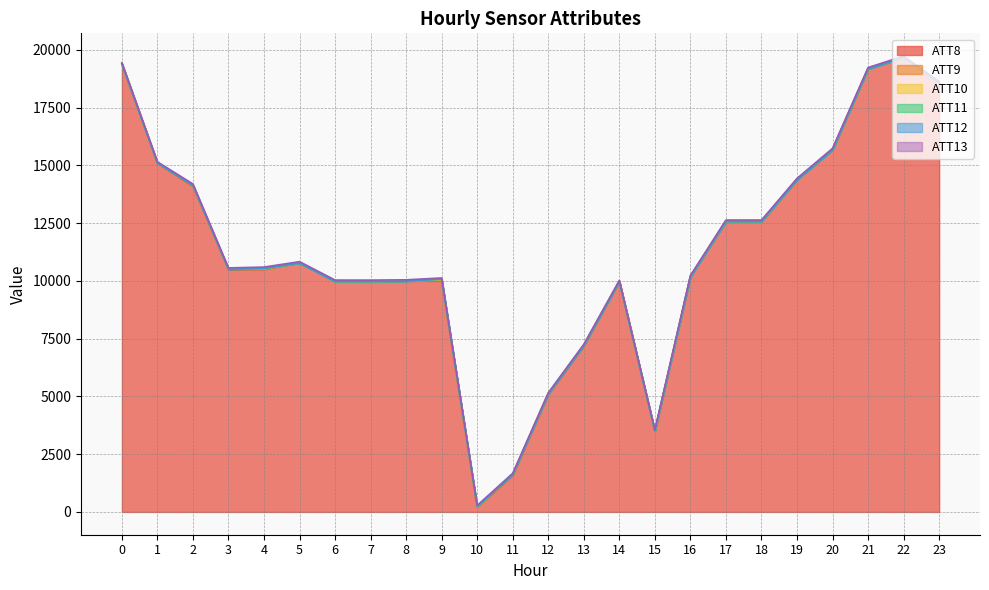

Reading left to right, list all the values displayed in this chart.

ATT8: 0=19400.0	1=15100.0	2=14100.0	3=10500.0	4=10500.0	5=10800.0	6=10000.0	7=10000.0	8=10000.0	9=10000.0	10=200.0	11=1600.0	12=5100.0	13=7200.0	14=10000.0	15=3500.0	16=10200.0	17=12600.0	18=12600.0	19=14400.0	20=15700.0	21=19200.0	22=19700.0	23=18600.0
ATT9: 0=15.4	1=20.5	2=27.2	3=23.9	4=28.6	5=-10.0	6=-10.0	7=-10.0	8=6.1	9=14.9	10=21.0	11=34.6	12=26.3	13=23.1	14=-10.0	15=21.4	16=-10.0	17=-10.0	18=-10.0	19=-10.0	20=-10.0	21=-10.0	22=-10.0	23=-10.0
ATT10: 0=-10.0	1=-8.1	2=16.9	3=-10.0	4=-10.0	5=-10.0	6=-10.0	7=-10.0	8=-10.0	9=36.8	10=-10.0	11=-3.2	12=-10.0	13=-10.0	14=-10.0	15=-10.0	16=-10.0	17=-10.0	18=-10.0	19=-10.0	20=-10.0	21=-10.0	22=-10.0	23=-10.0
ATT11: 0=-10.0	1=-10.0	2=-7.9	3=-10.0	4=17.8	5=-10.0	6=-10.0	7=-10.0	8=-10.0	9=19.4	10=21.3	11=-8.1	12=-10.0	13=-10.0	14=-10.0	15=-10.0	16=-10.0	17=-10.0	18=-10.0	19=-10.0	20=-10.0	21=-10.0	22=-10.0	23=-10.0
ATT12: 0=2.5	1=3.3	2=5.8	3=5.2	4=6.3	5=7.2	6=8.0	7=8.5	8=9.8	9=7.3	10=2.6	11=5.7	12=7.0	13=7.0	14=6.0	15=8.4	16=10.9	17=10.8	18=8.0	19=9.9	20=9.8	21=9.8	22=5.2	23=4.7
ATT13: 0=49.2	1=51.1	2=54.3	3=55.8	4=56.9	5=57.5	6=58.9	7=56.5	8=53.1	9=50.0	10=48.5	11=45.5	12=47.8	13=47.9	14=48.2	15=46.7	16=54.7	17=55.8	18=58.5	19=59.5	20=59.9	21=58.1	22=56.9	23=57.2